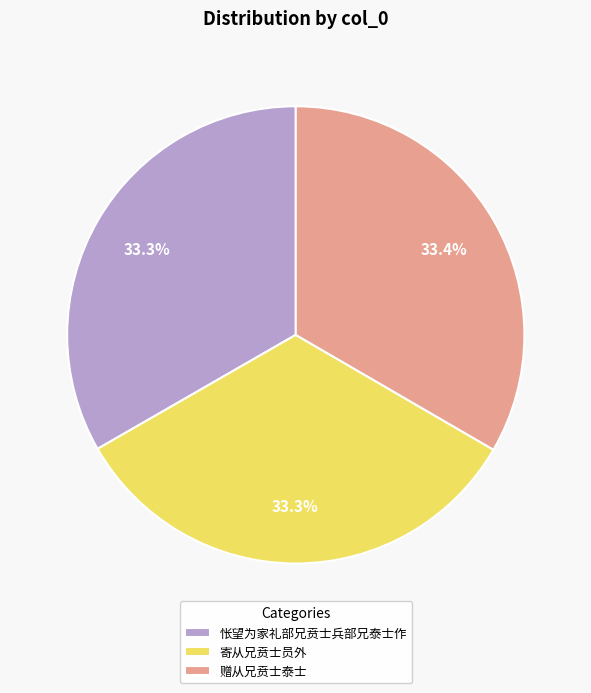

Is the sum of 寄从兄贲士员外 and 怅望为家礼部兄贲士兵部兄泰士作 greater than half?

Yes